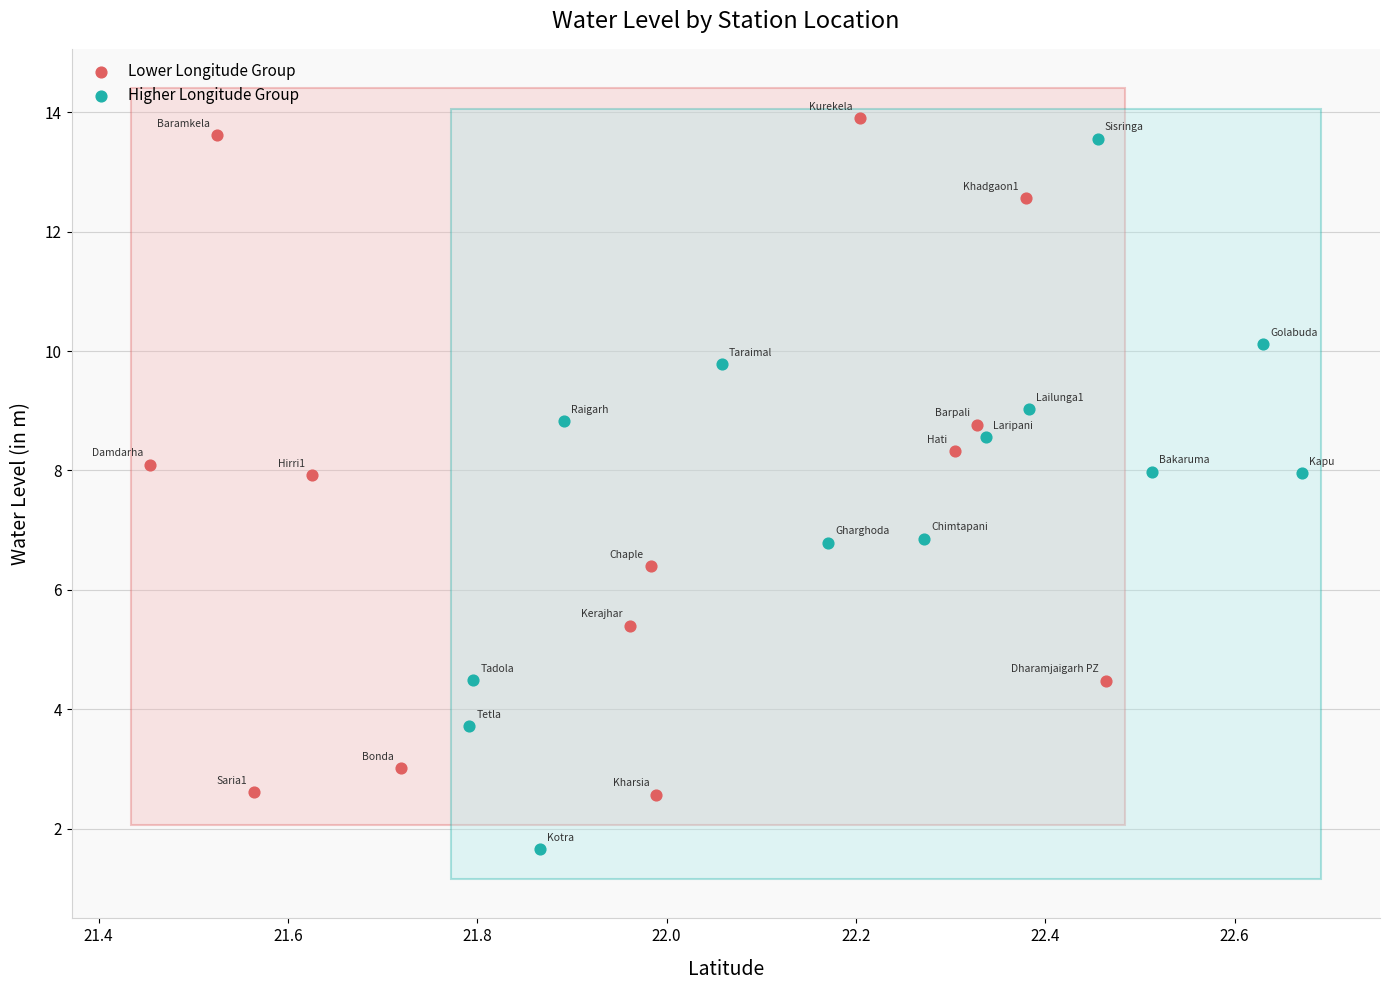

What are all the series names shown in the legend?

Lower Longitude Group, Higher Longitude Group